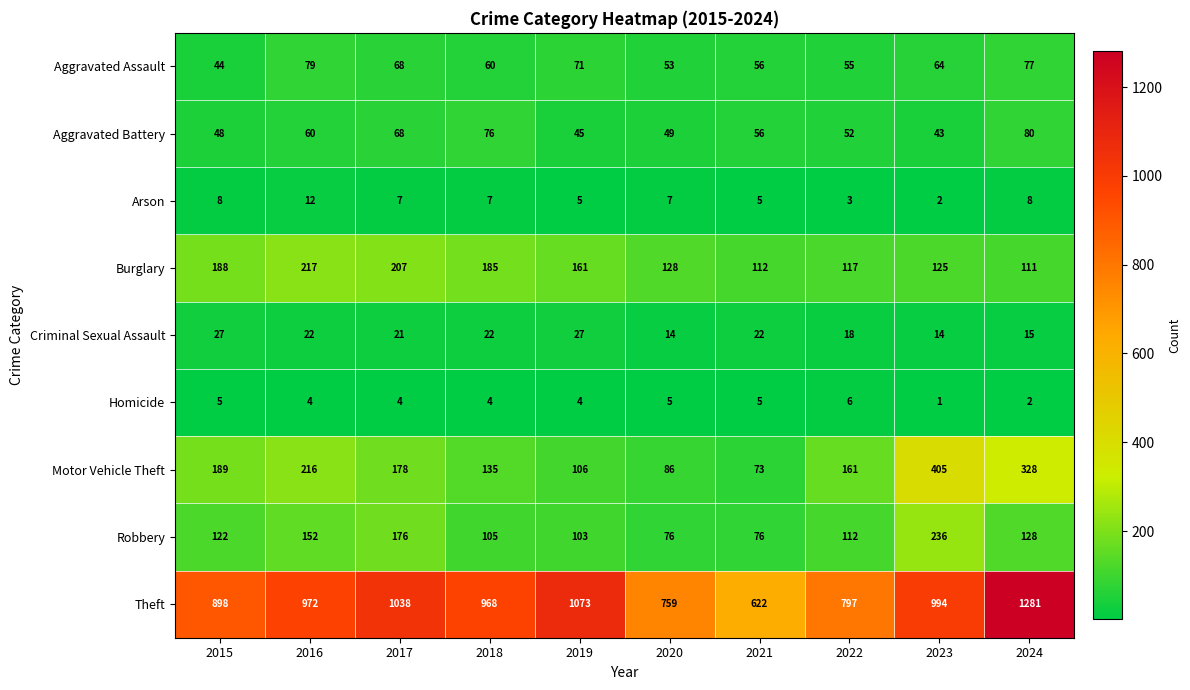

What is the highest value of the Criminal Sexual Assault series?

27